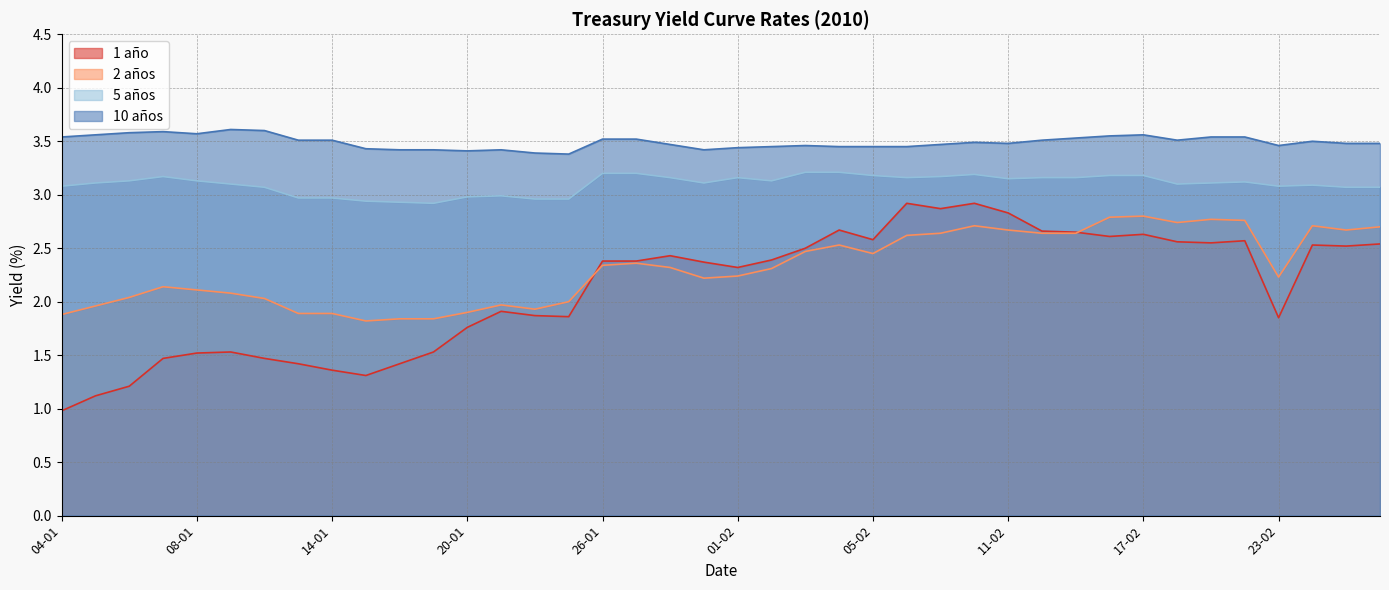

In 5 años, how many points are lower than both neighbors (excluding endpoints)?

7